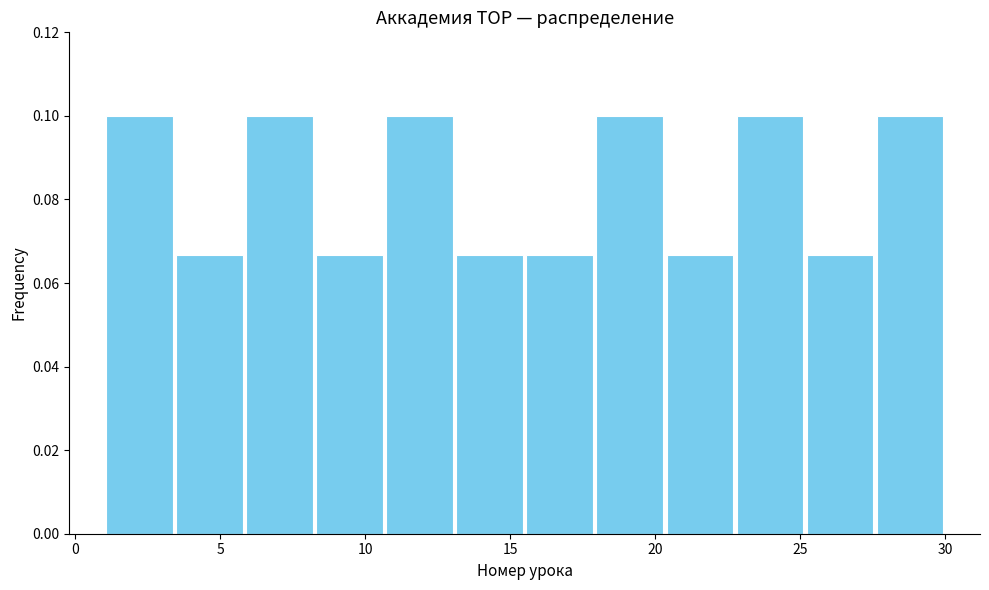

Reading left to right, transcribe this chart: for each bar, give the range it covers on the x-axis and its height. Neither the bar edges nor the heights are printed on the chart, so give them approximately, as read against the axes.

1.0 to 3.5: 0.100
3.5 to 6.0: 0.066
6.0 to 8.5: 0.100
8.5 to 10.5: 0.066
10.5 to 13.0: 0.100
13.0 to 15.5: 0.066
15.5 to 18.0: 0.066
18.0 to 20.5: 0.100
20.5 to 23.0: 0.066
23.0 to 25.0: 0.100
25.0 to 27.5: 0.066
27.5 to 30.0: 0.100